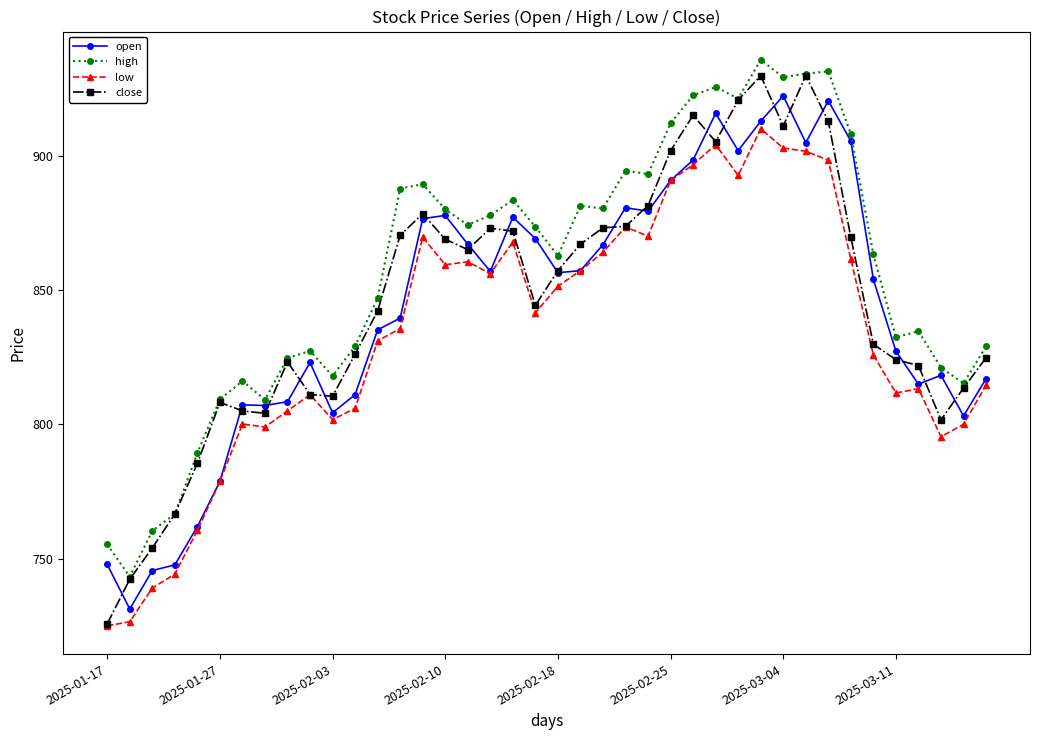

What is the minimum value shown in the chart?

725.0